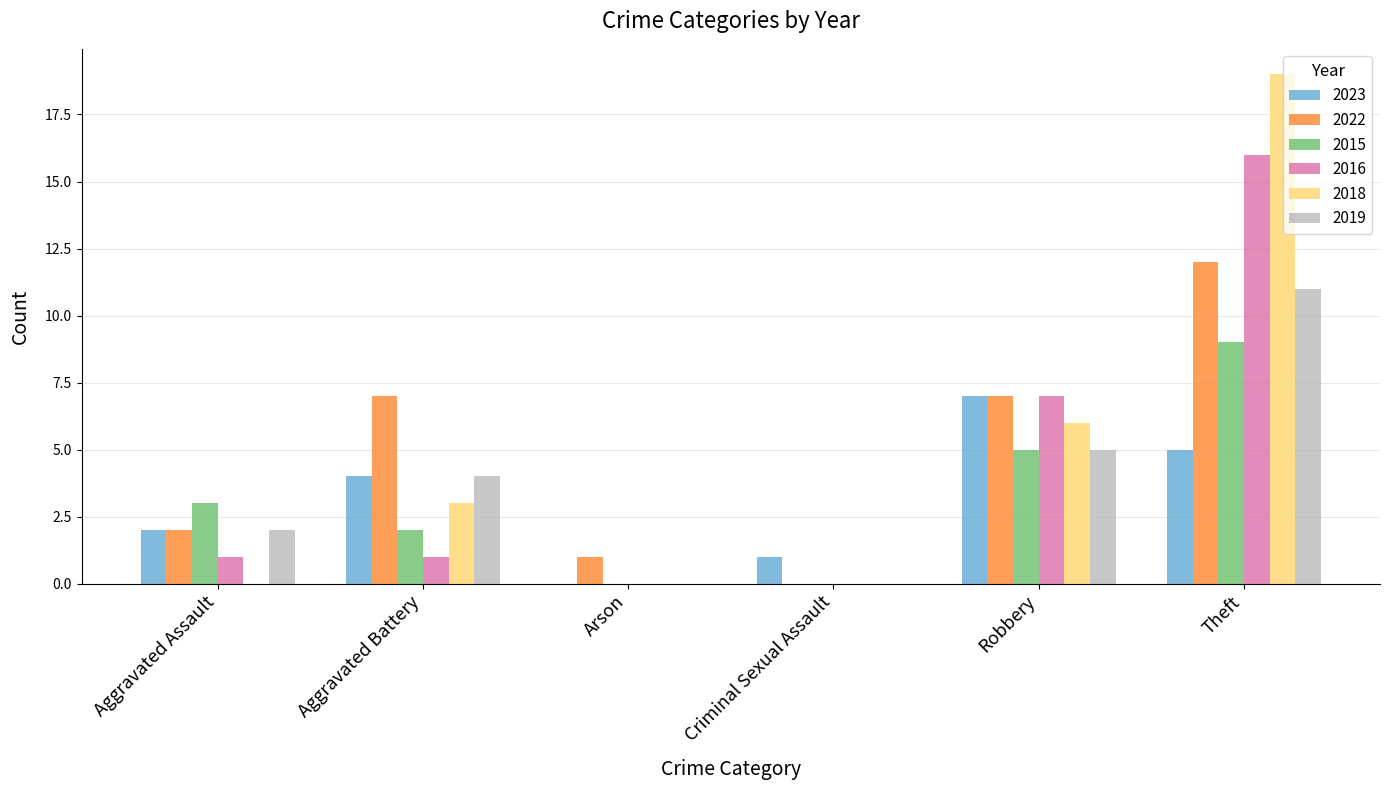

Reading left to right, extract all data points from this chart.

2023: Aggravated Assault=2	Aggravated Battery=4	Arson=0	Criminal Sexual Assault=1	Robbery=7	Theft=5
2022: Aggravated Assault=2	Aggravated Battery=7	Arson=1	Criminal Sexual Assault=0	Robbery=7	Theft=12
2015: Aggravated Assault=3	Aggravated Battery=2	Arson=0	Criminal Sexual Assault=0	Robbery=5	Theft=9
2016: Aggravated Assault=1	Aggravated Battery=1	Arson=0	Criminal Sexual Assault=0	Robbery=7	Theft=16
2018: Aggravated Assault=0	Aggravated Battery=3	Arson=0	Criminal Sexual Assault=0	Robbery=6	Theft=19
2019: Aggravated Assault=2	Aggravated Battery=4	Arson=0	Criminal Sexual Assault=0	Robbery=5	Theft=11